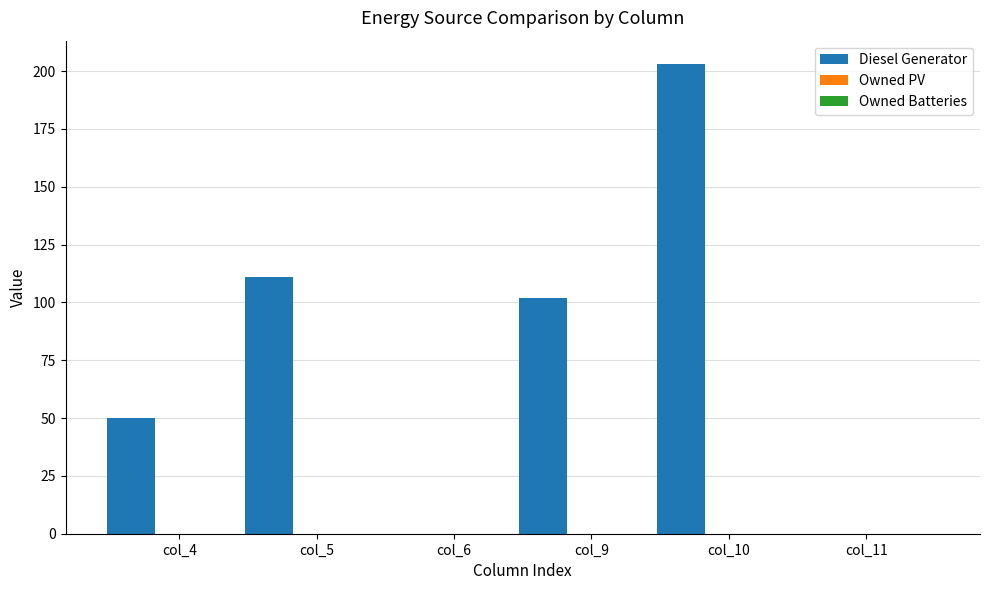

What is the maximum value shown in the chart?

203